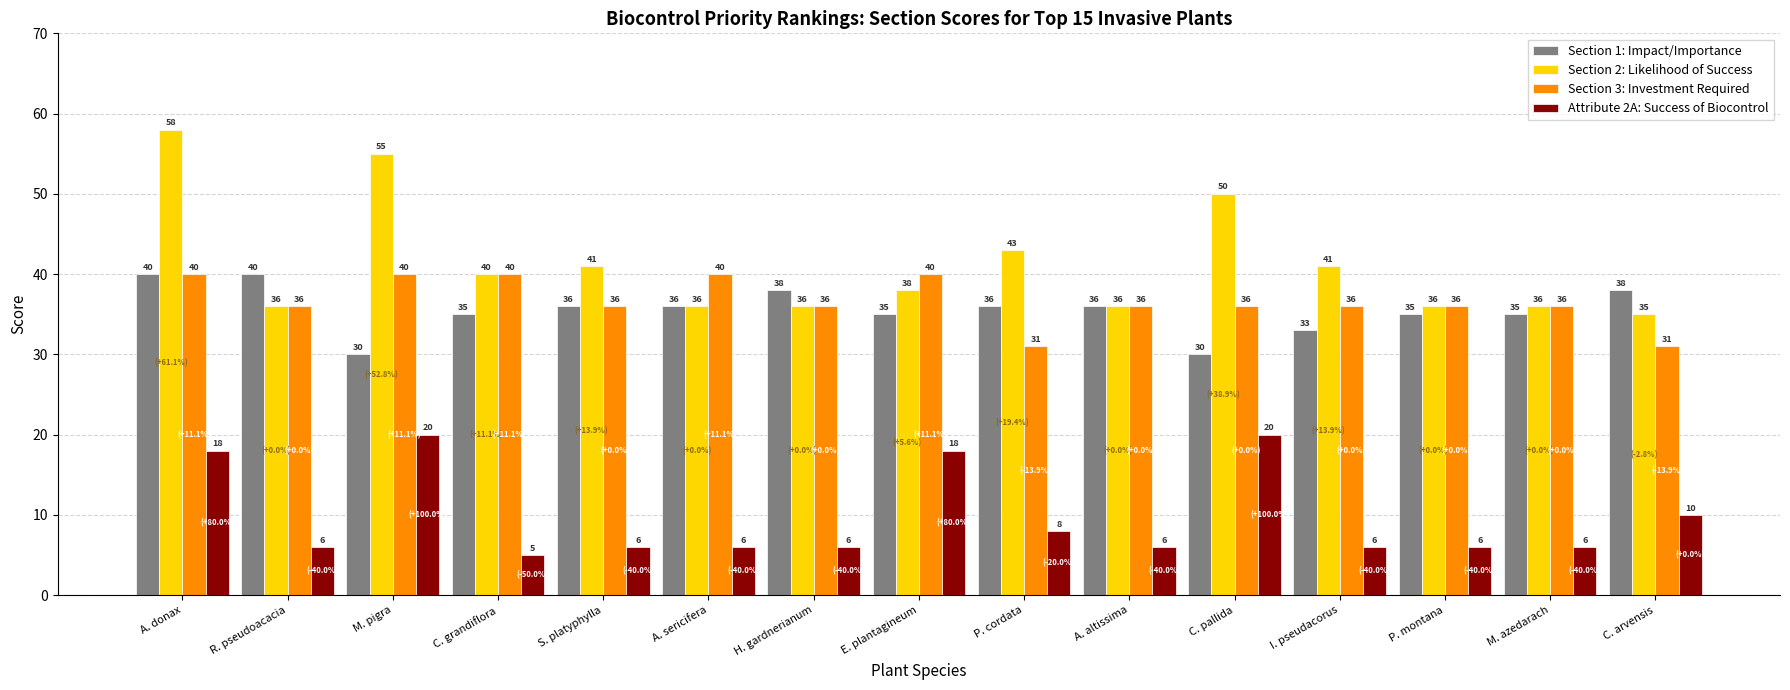

Is it true that Section 3: Investment Required equals 40 at M. pigra?

True